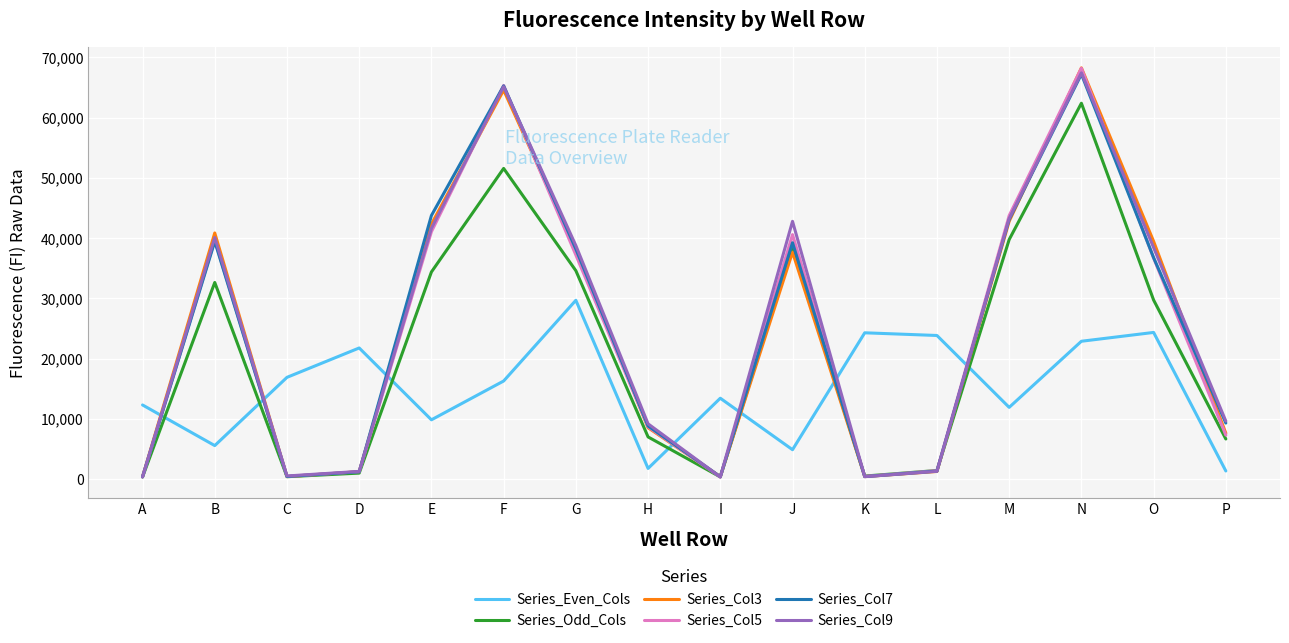

Where is Series_Col7 nearest to the value 33786?

O